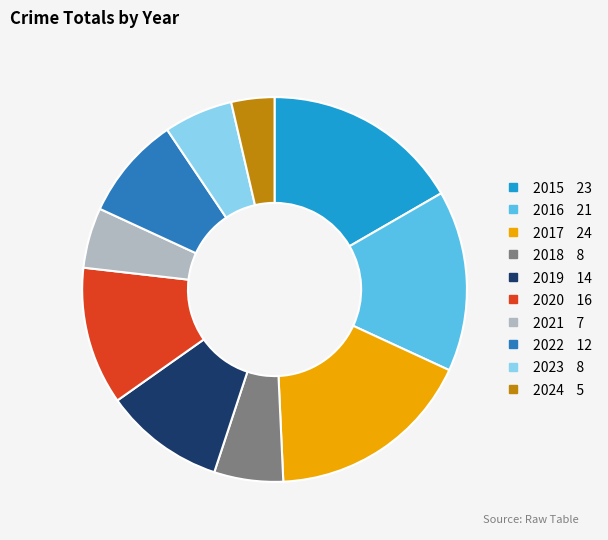

Does 2020 account for over 50% of the chart?

No